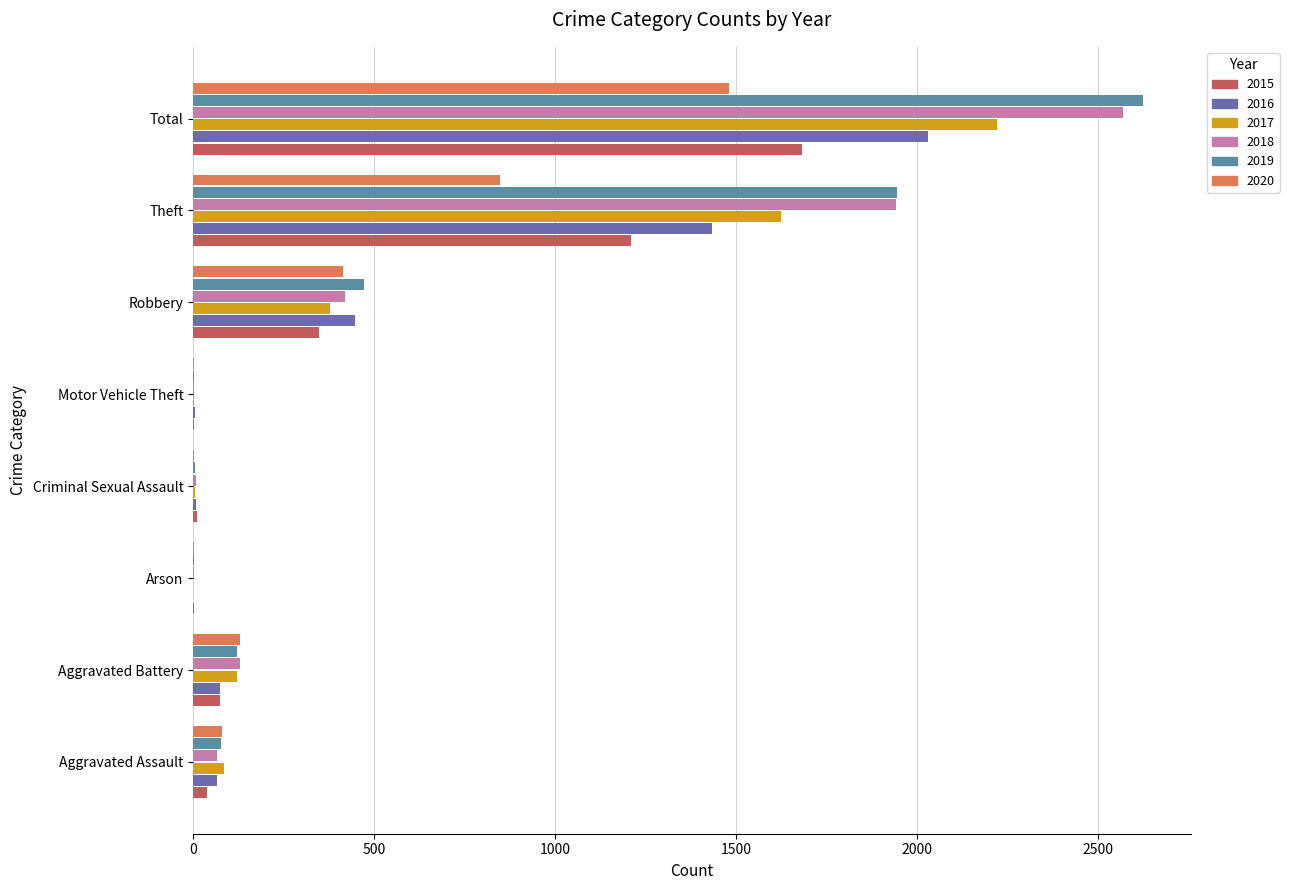

The value of 2019 at Aggravated Battery is 120. True or false?

True